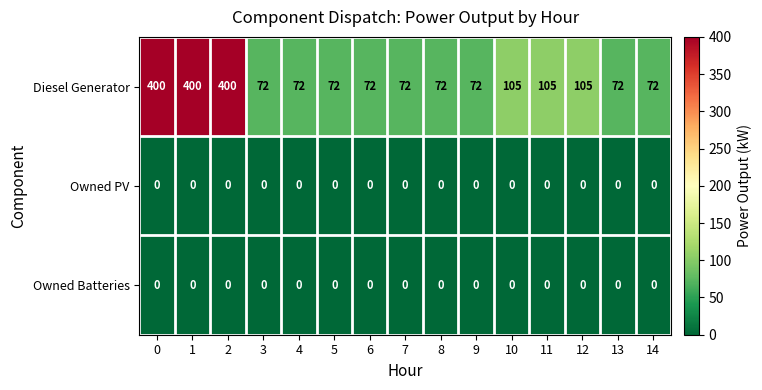

Is it true that Diesel Generator equals 72 at 4?

True